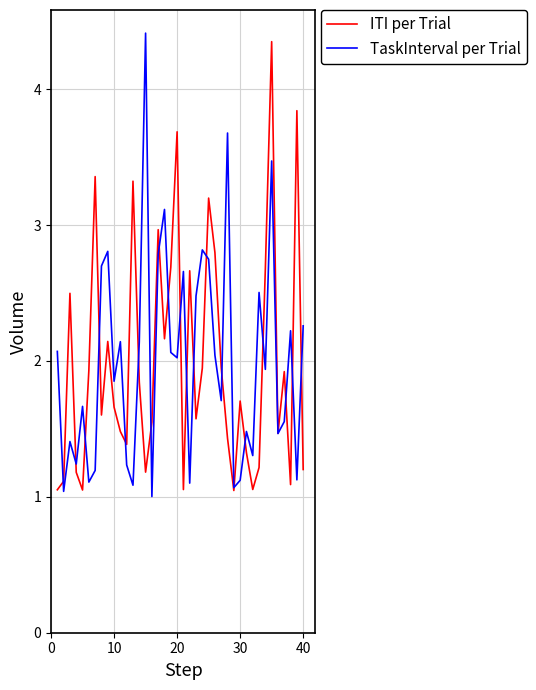

What are all the series names shown in the legend?

ITI per Trial, TaskInterval per Trial